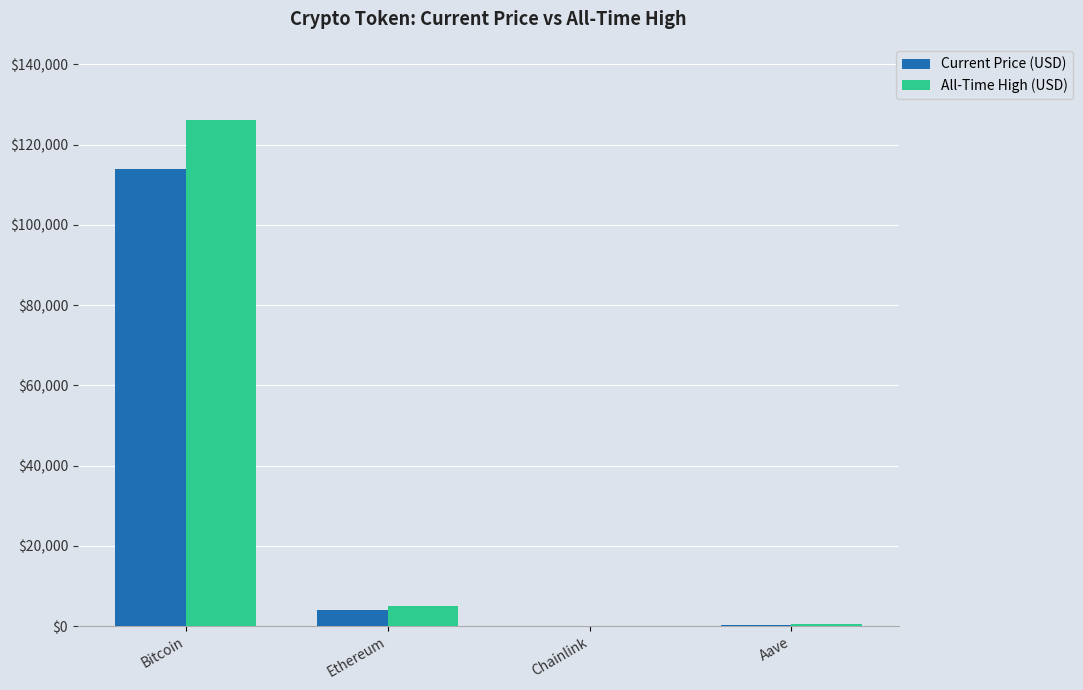

Does the chart contain stacked bars?

No